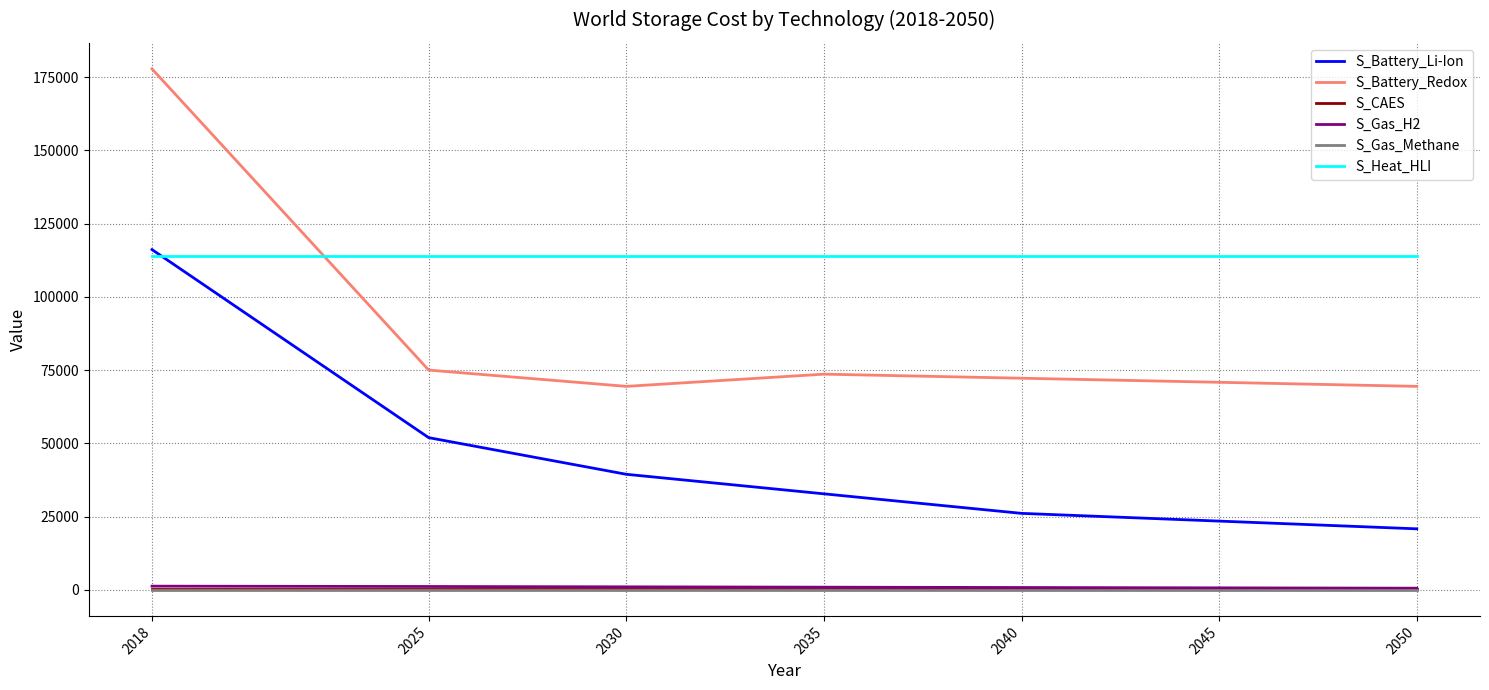

What is the difference between the S_Battery_Li-Ion values at 2025 and 2035?

19166.7